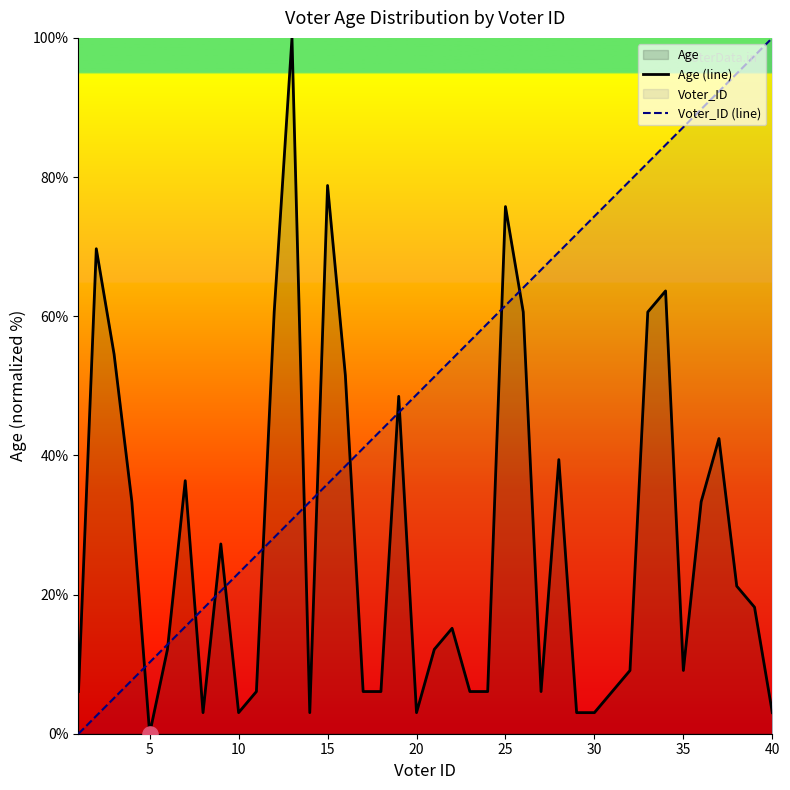

Which series has the largest total across all categories?

Voter_ID (line)